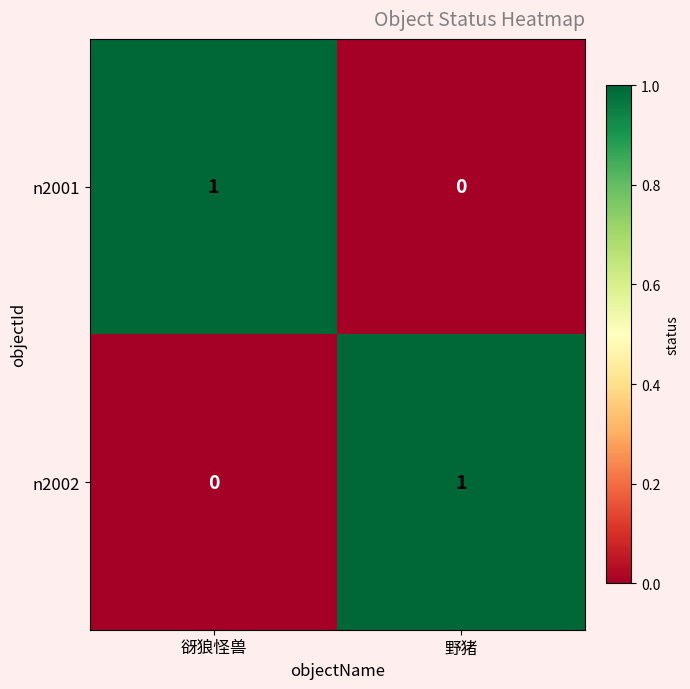

How many values in the n2001 series are below 1?

1